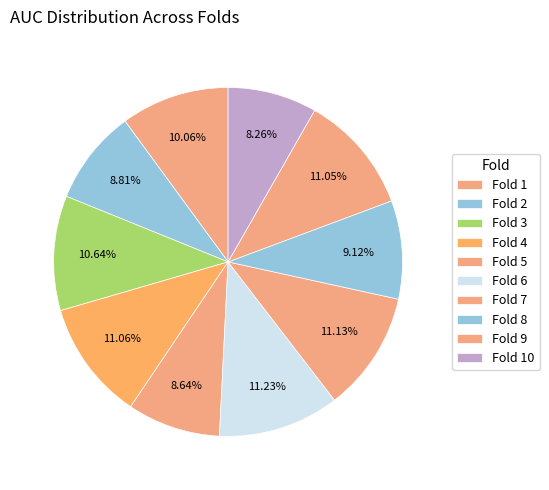

To the nearest percent, what is the difference between the largest and smallest slice percentages?

3%